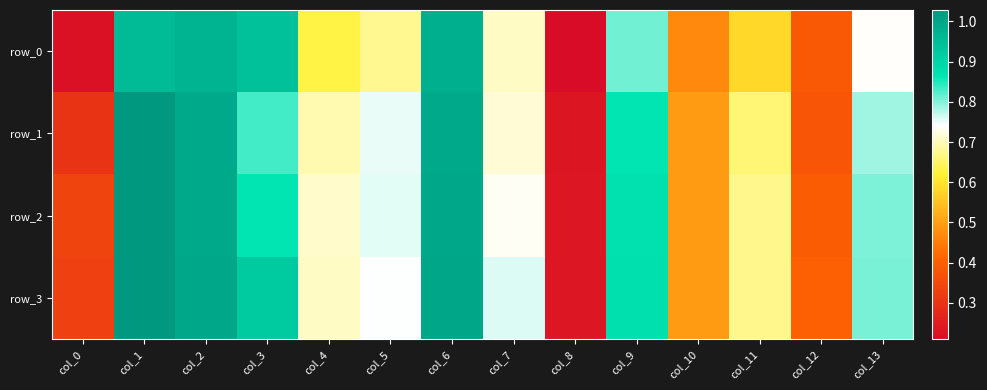

Which category has the lowest value in the row_3 series?

col_8